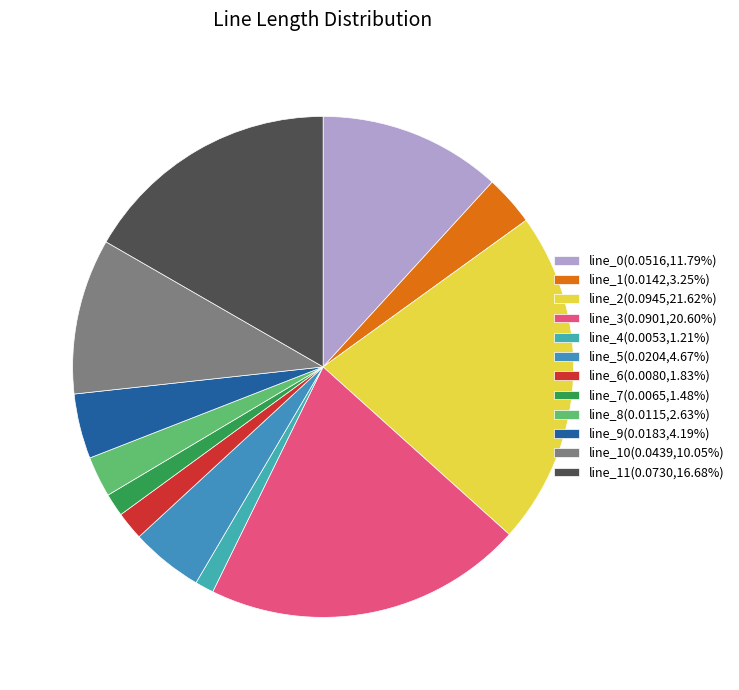

Count the number of slices in the pie.

12